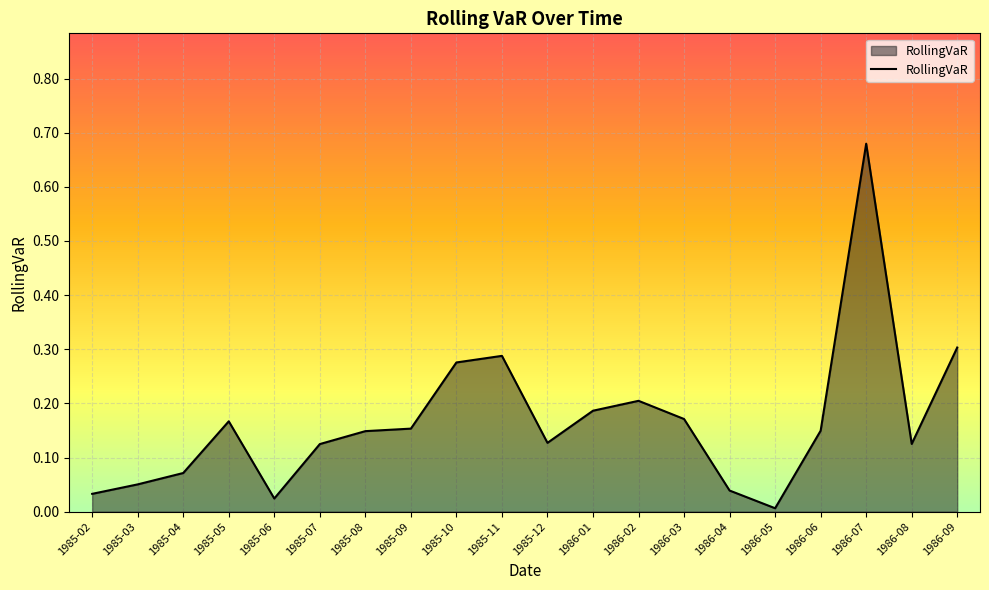

The chart shows a value of 0.3 at 1986-09. True or false?

True